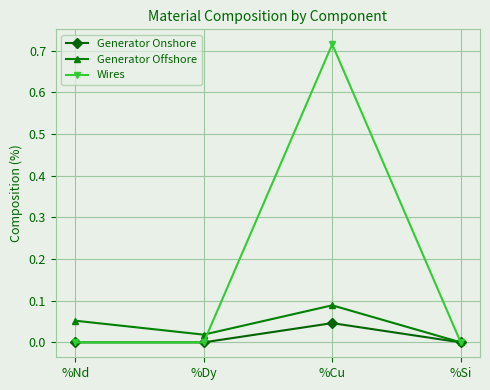

Which category has the lowest value in the Generator Offshore series?

%Si